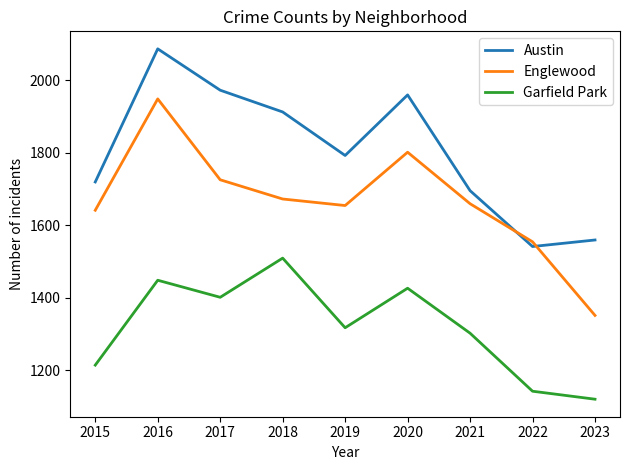

At which label does Garfield Park reach its minimum?

2023